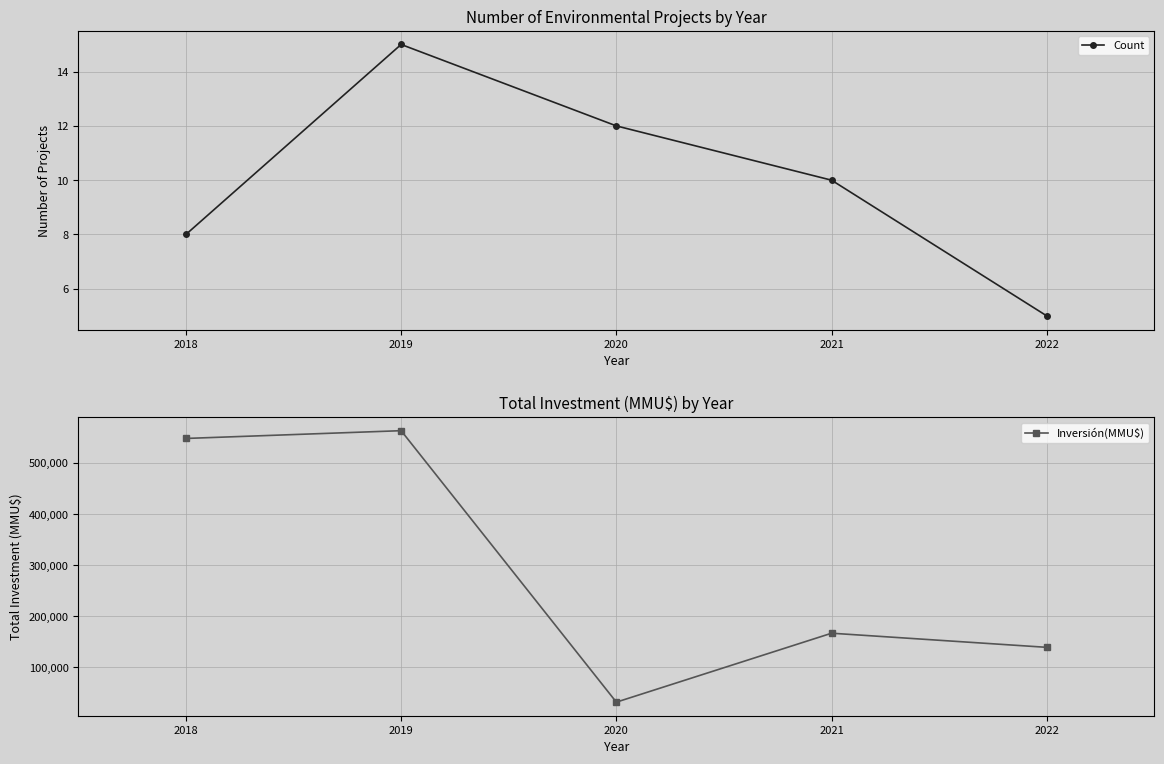

Which series has the widest spread of values?

Inversión(MMU$)